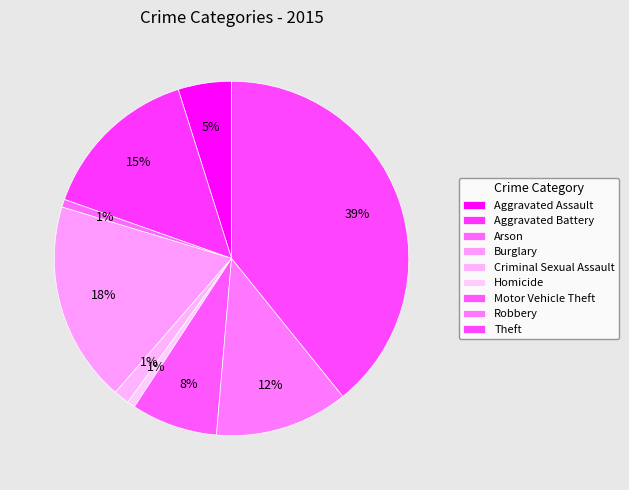

How many slices are in this pie chart?

9